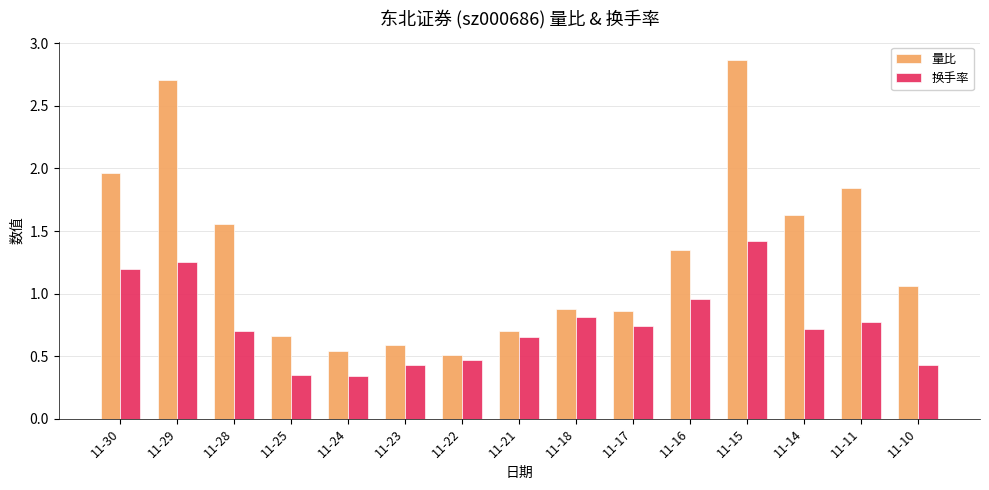

At which label does 量比 first exceed 1?

11-30